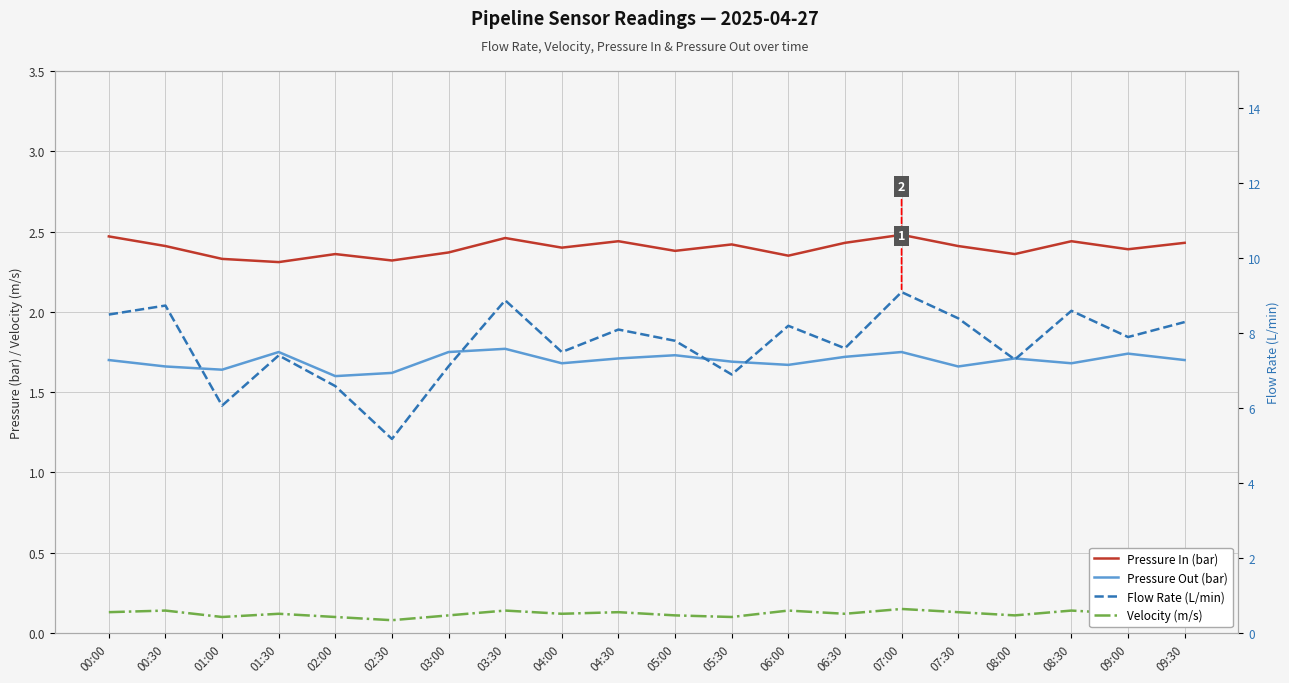

In Flow Rate (L/min), how many points are higher than both neighbors (excluding endpoints)?

7